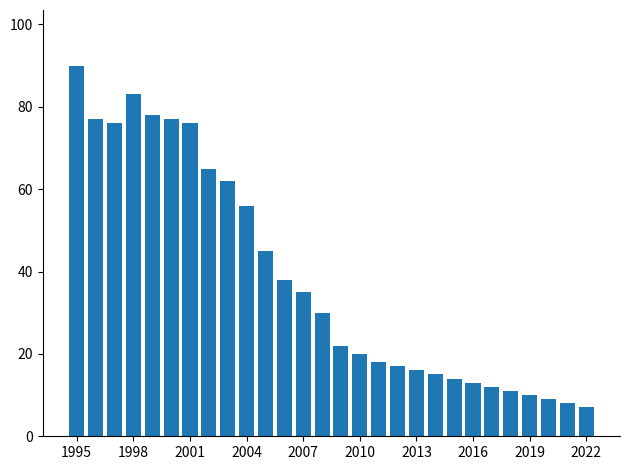

Reading left to right, extract all data points from this chart.

90	77	76	83	78	77	76	65	62	56	45	38	35	30	22	20	18	17	16	15	14	13	12	11	10	9	8	7